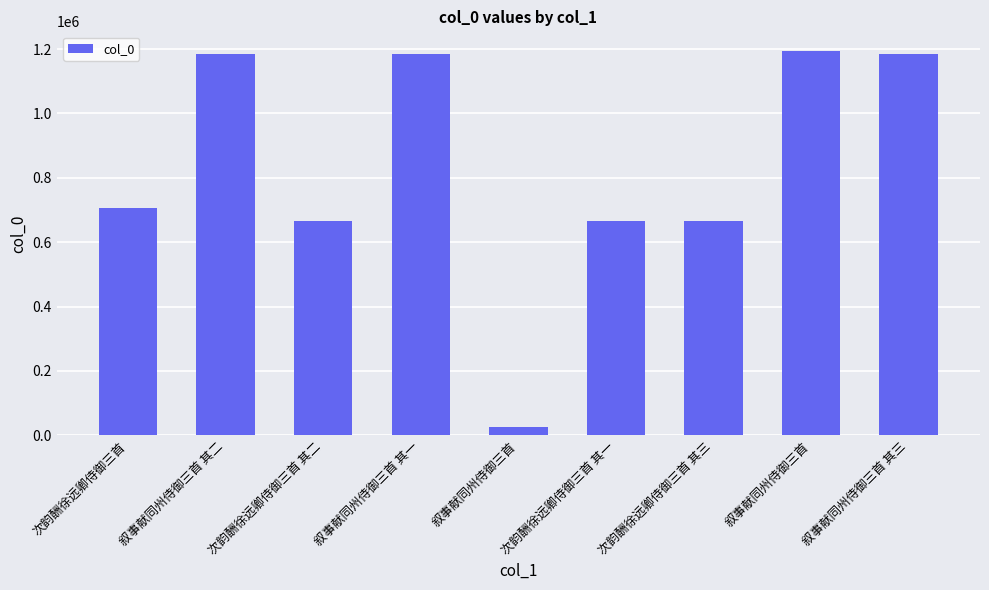

What is the sum of all values?

7476047